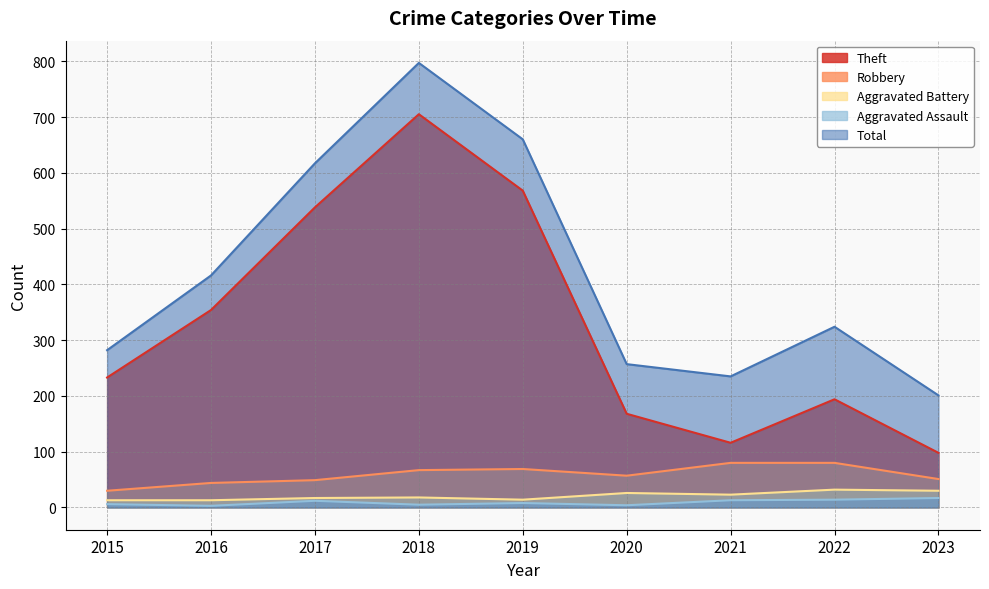

What is the total value across all series at 2021?

467